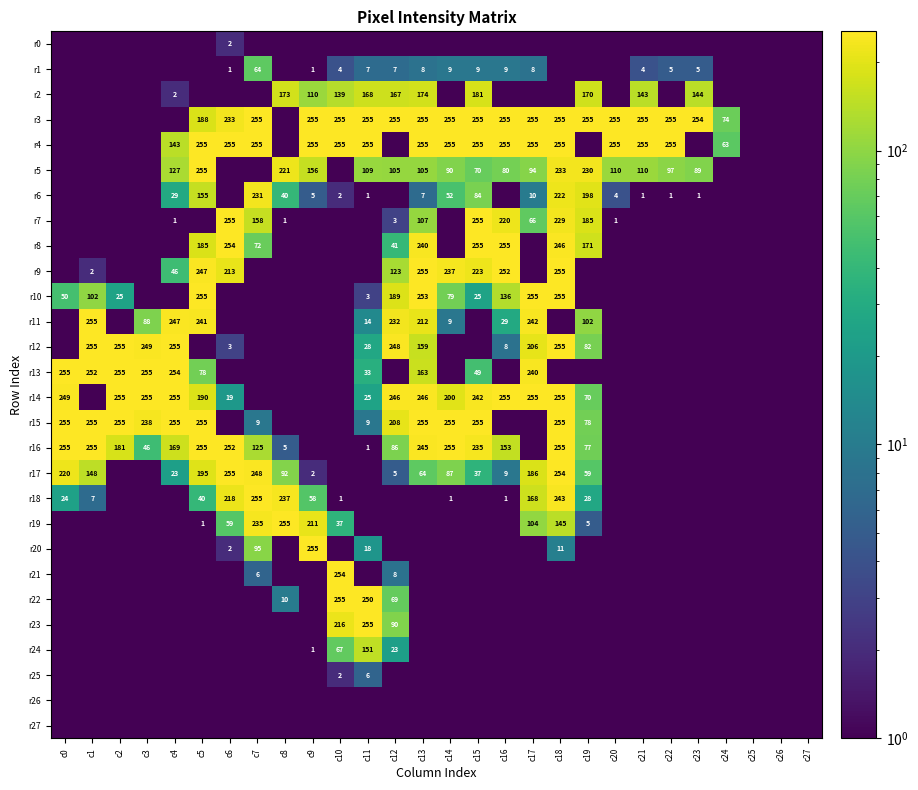

True or false: r14 has a value of 76.0 at c13.

False